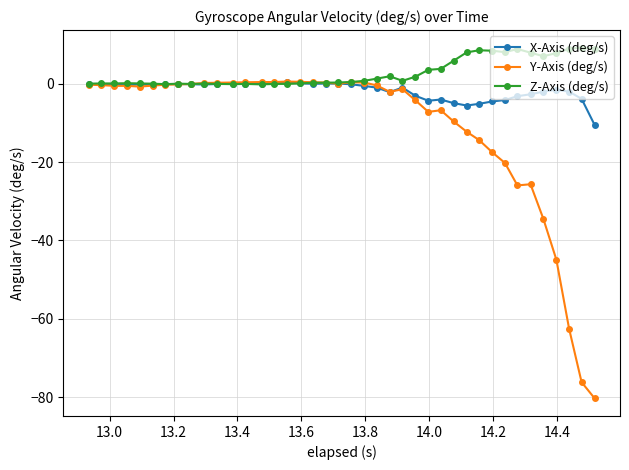

Which series has the largest range (max minus min)?

Y-Axis (deg/s)